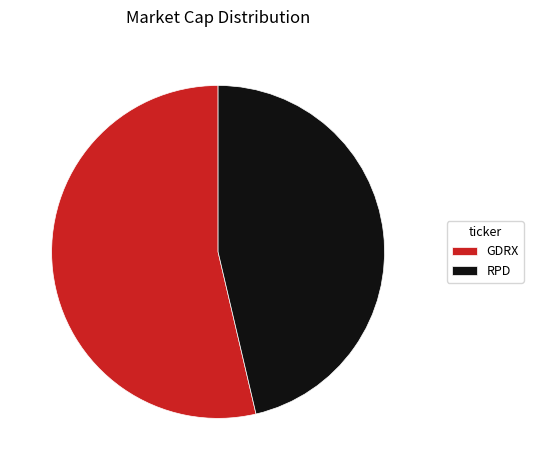

What is the ratio of the value at RPD to the value at GDRX?

0.9